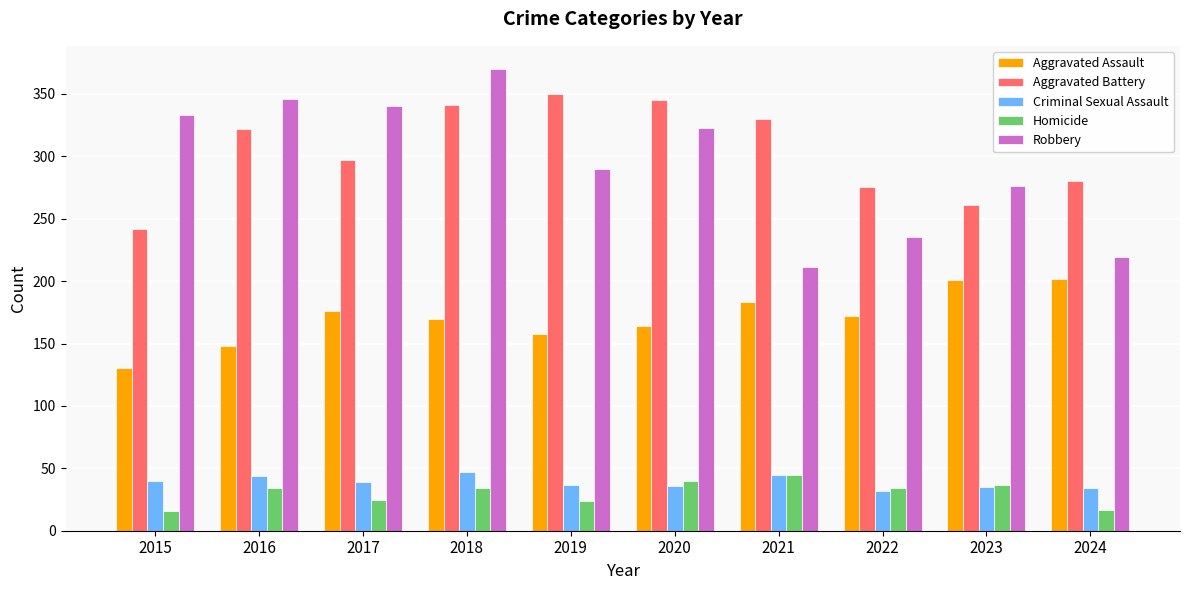

What is the highest value of the Aggravated Battery series?

350